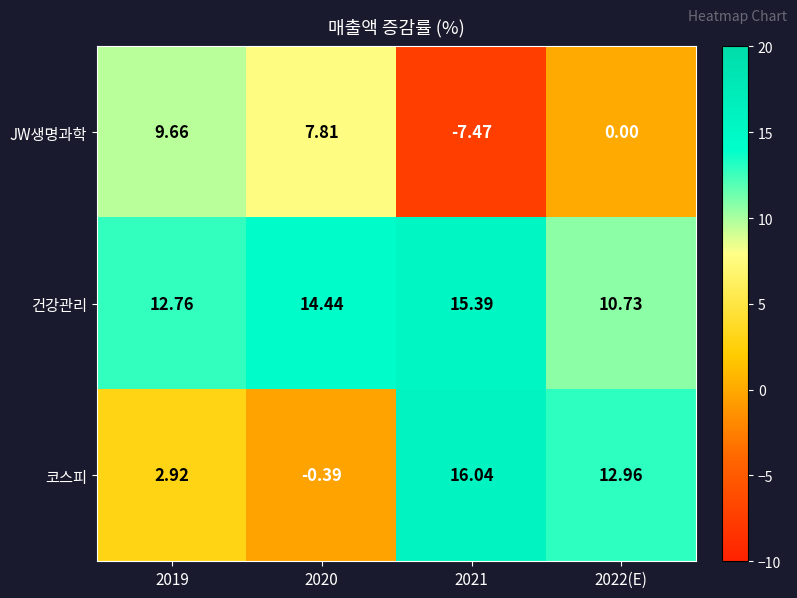

Count the number of categories in the chart.

4